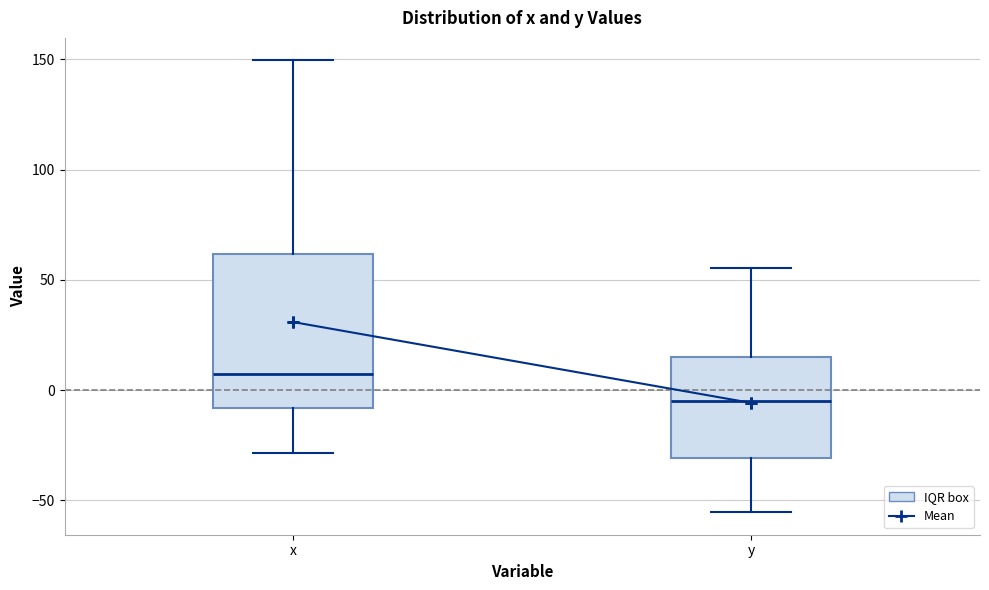

Reading left to right, read every box against the y-axis: the position of its median line, the range the box covers, and the ends of its whiskers. The values are not printed on the chart, so give them approximately, as read against the axis.

x: median 5, box -10 to 60, whiskers -30 to 150
y: median -5, box -30 to 15, whiskers -55 to 55